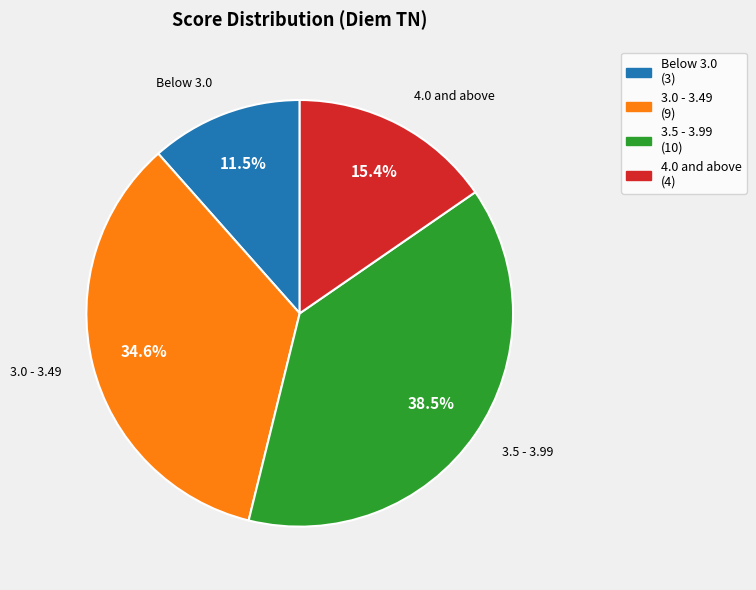

To the nearest percent, what is the difference between the largest and smallest slice percentages?

27%